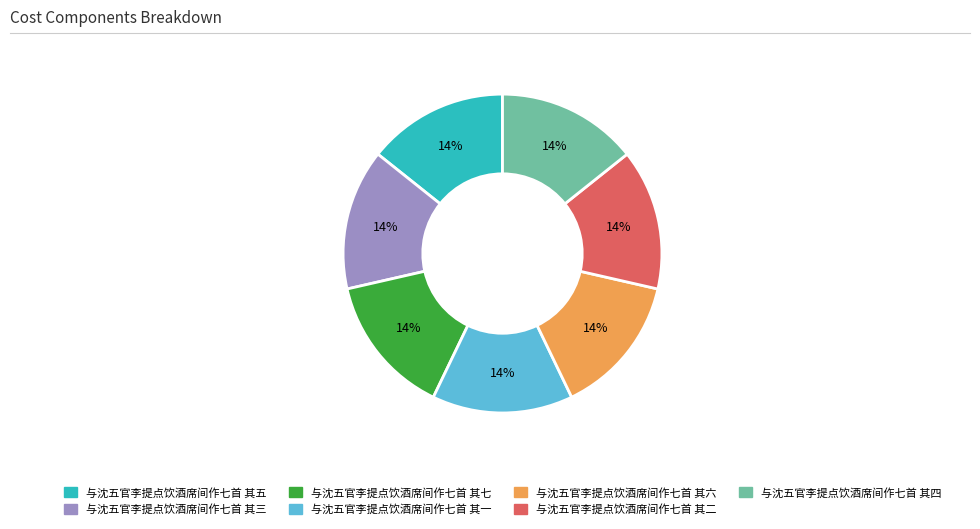

Count the number of slices in the pie.

7